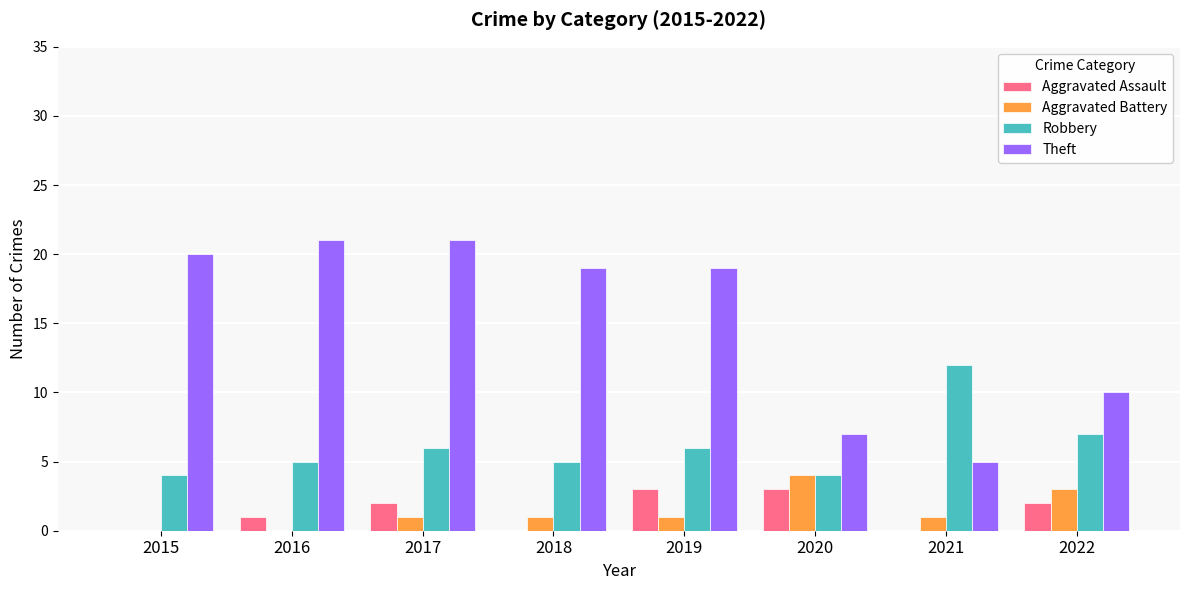

What is the sum of all Robbery values?

49